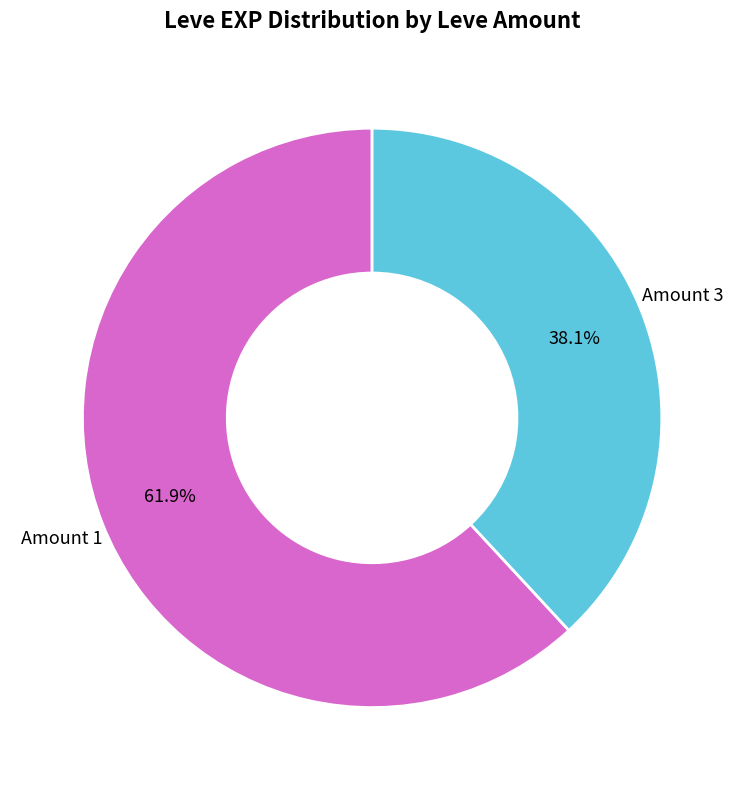

How many slices are in this pie chart?

2